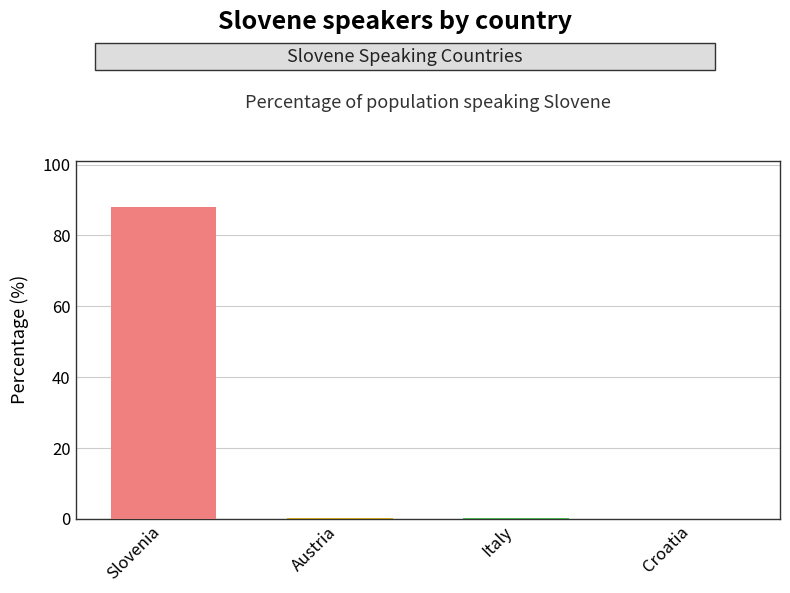

The chart shows a value of -38.4 at Croatia. True or false?

False